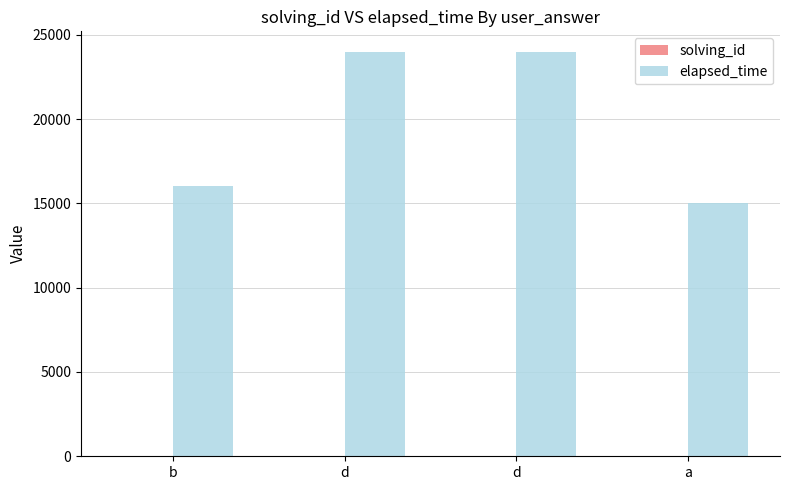

How many distinct data groups are displayed?

2